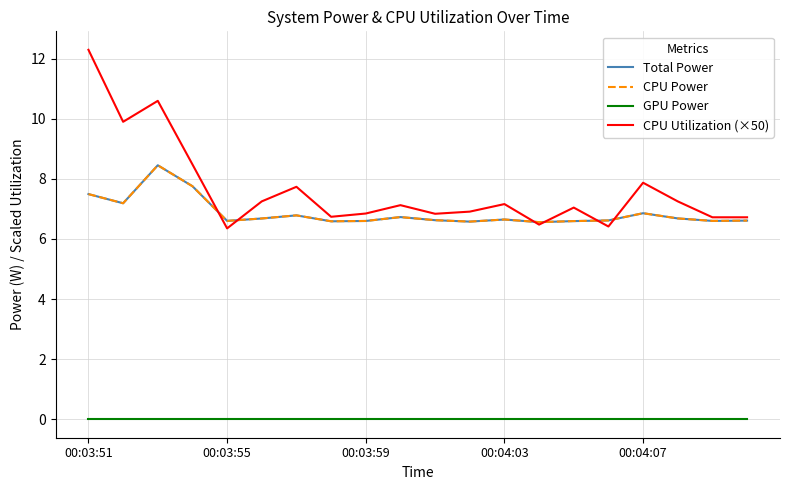

What is the lowest value of the Total Power series?

6.6